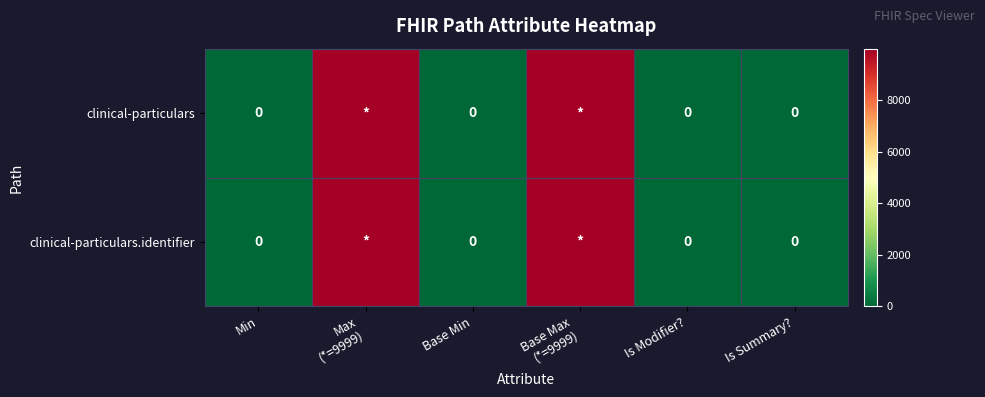

At how many categories does at least one series exceed 4960?

2